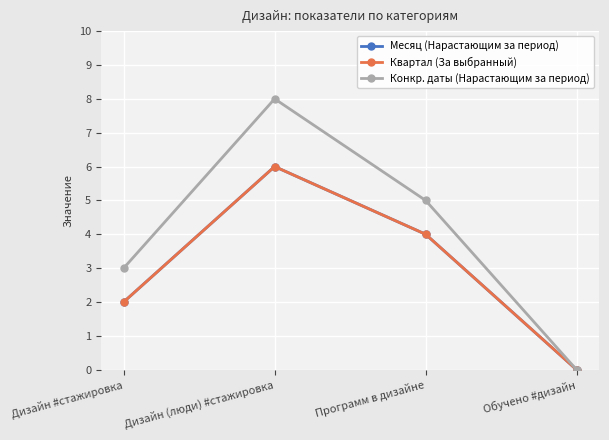

Is this an area chart (filled region under the line)?

No